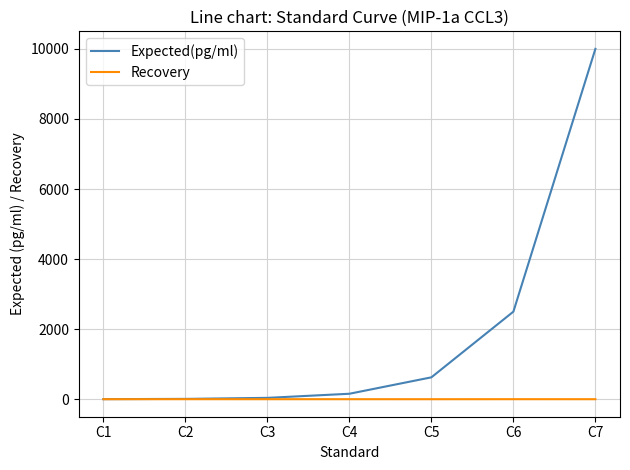

Which series has the widest spread of values?

Expected(pg/ml)